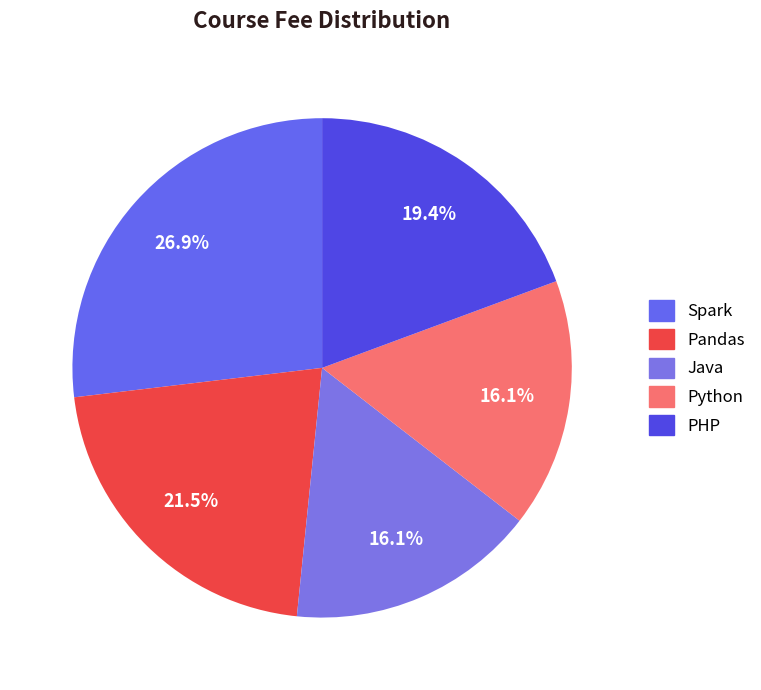

Does Java account for over 50% of the chart?

No